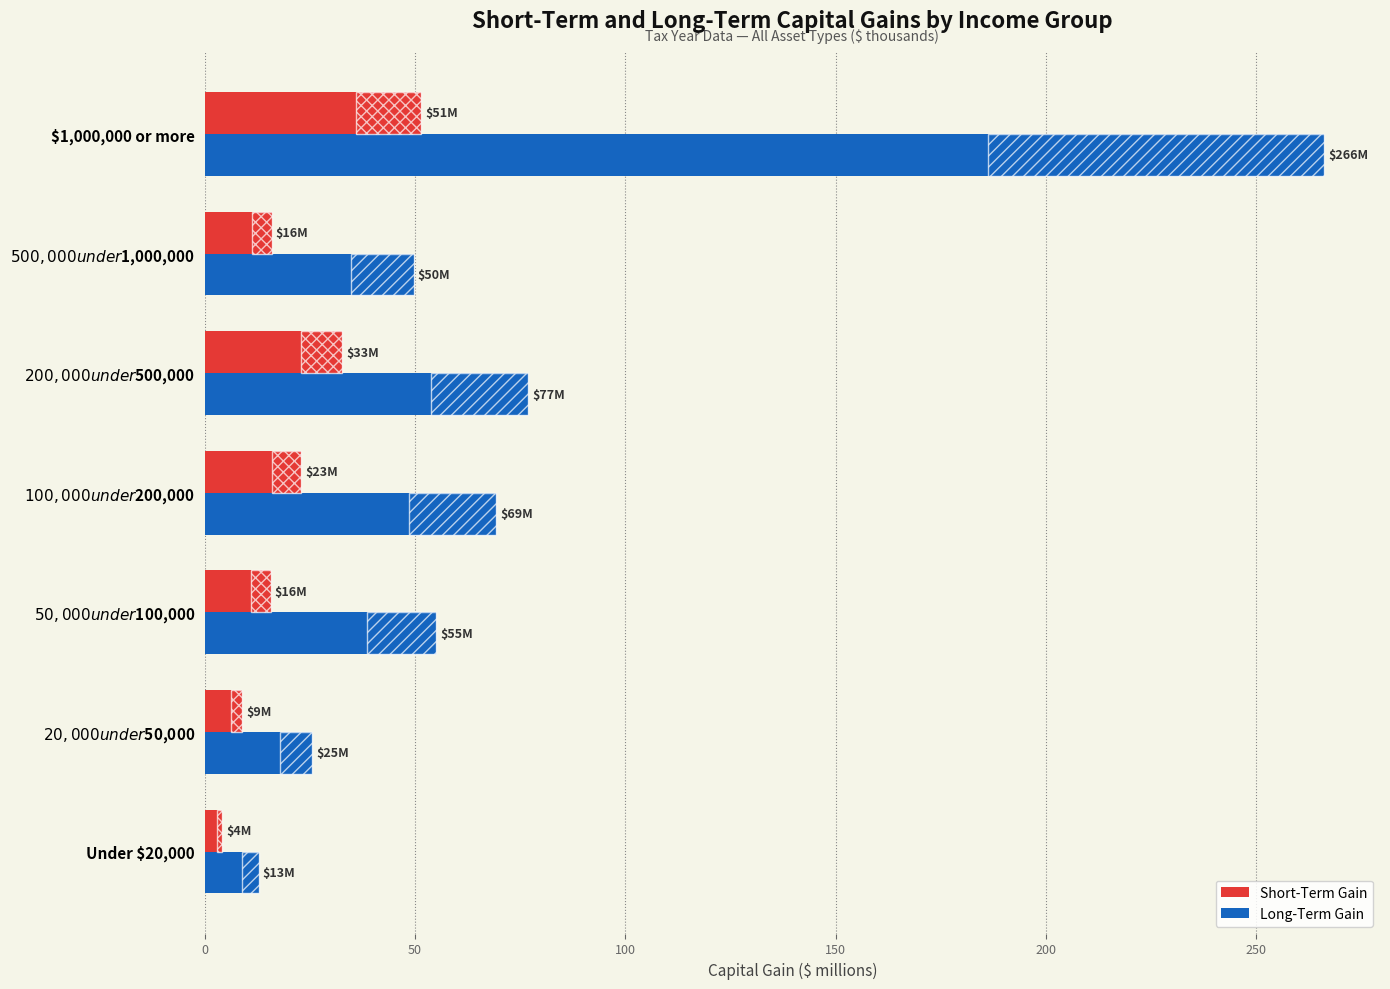

Which has a higher value, $500,000 under $1,000,000 or $1,000,000 or more?

$1,000,000 or more